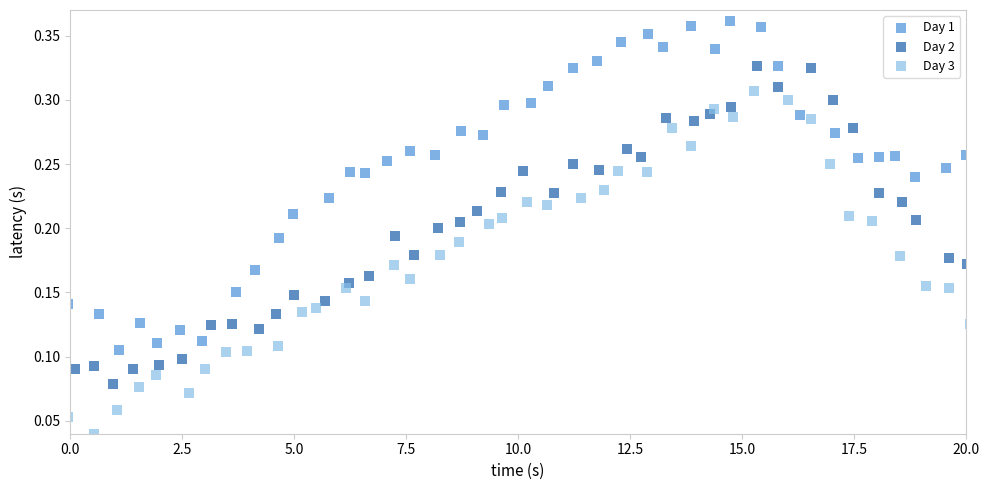

Which series contains the highest Y value?

Day 1